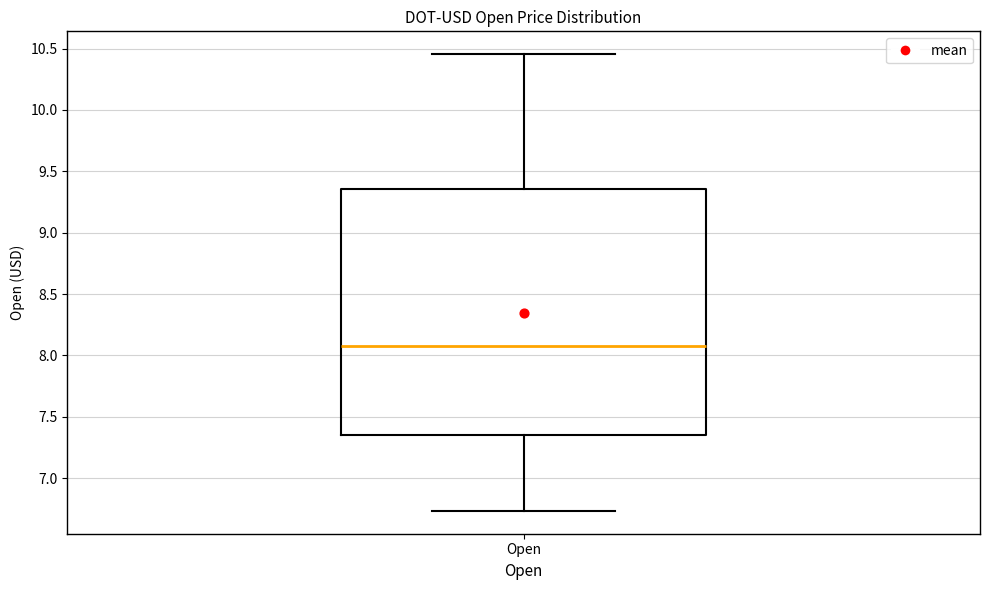

Transcribe this box plot: give where the median line is, the range the box spans, and where the two whiskers end, as read against the y-axis. The values are not printed on the chart, so give them approximately, as read against the axis.

median 8.05, box 7.35 to 9.35, whiskers 6.75 to 10.45